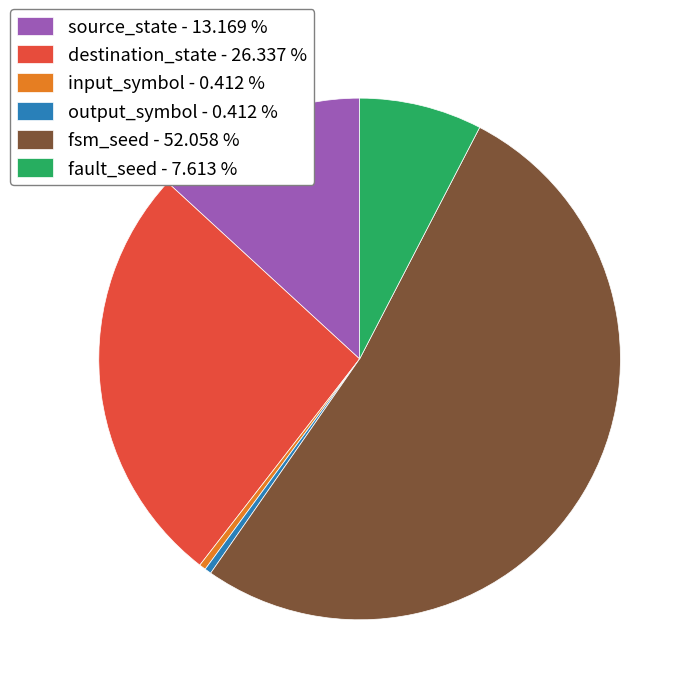

Is there any slice that represents more than half of the pie?

Yes